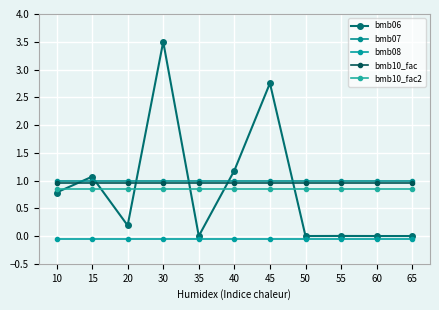

Rank the series at 45 from highest to lowest value.

bmb06, bmb07, bmb10_fac, bmb10_fac2, bmb08